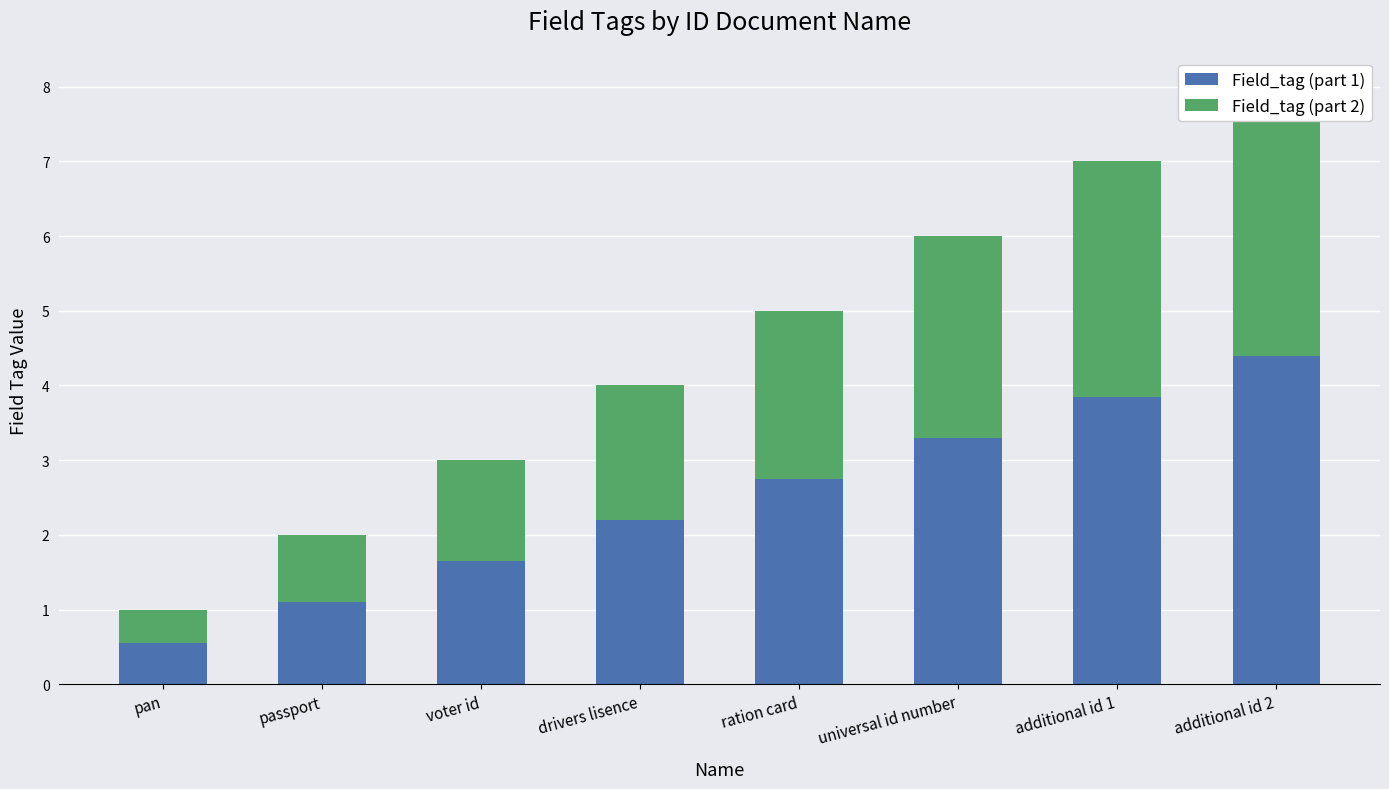

What position from the right is additional id 1?

2